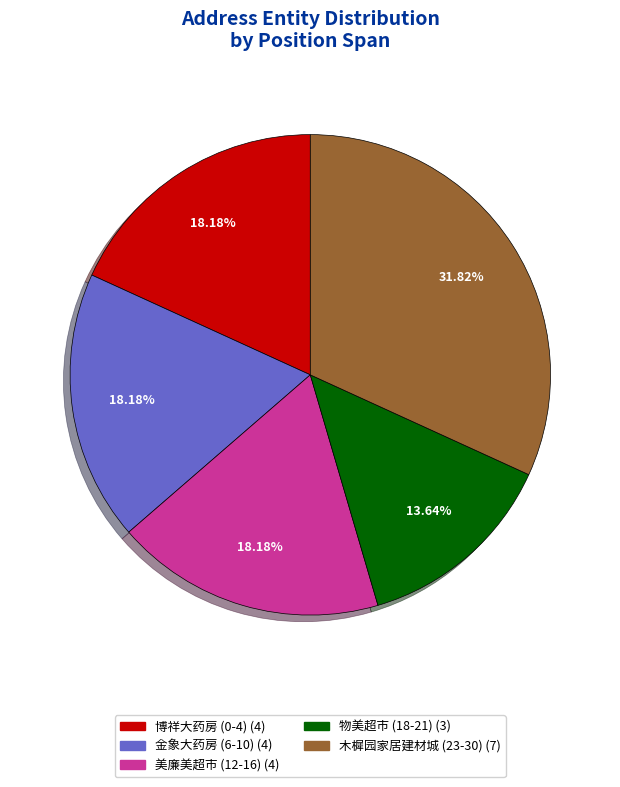

Between 金象大药房 (6-10) and 物美超市 (18-21), which is larger?

金象大药房 (6-10)